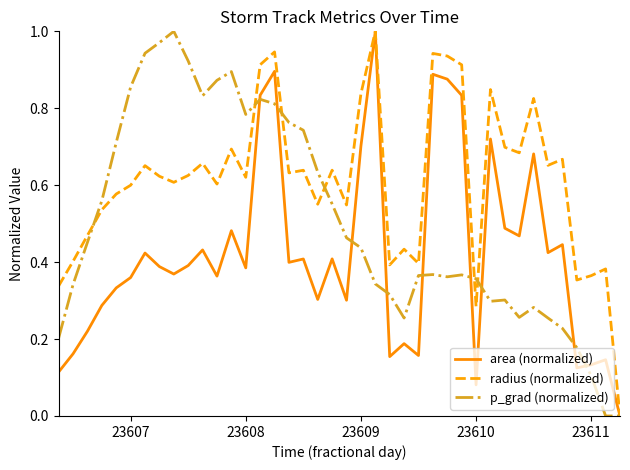

Rank the series by their average value, from highest to lowest.

radius (normalized), p_grad (normalized), area (normalized)